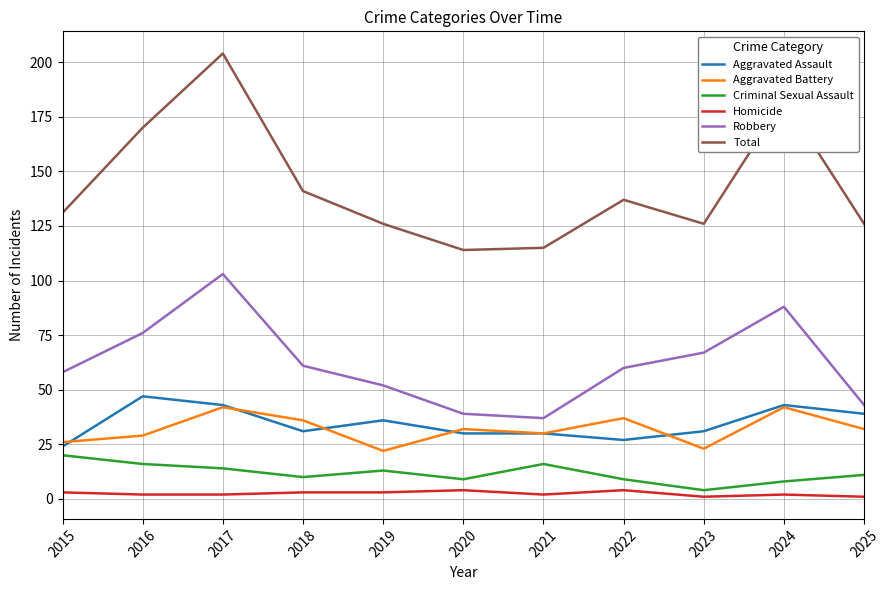

What value does the Robbery series have at 2021, to the nearest 5?

35